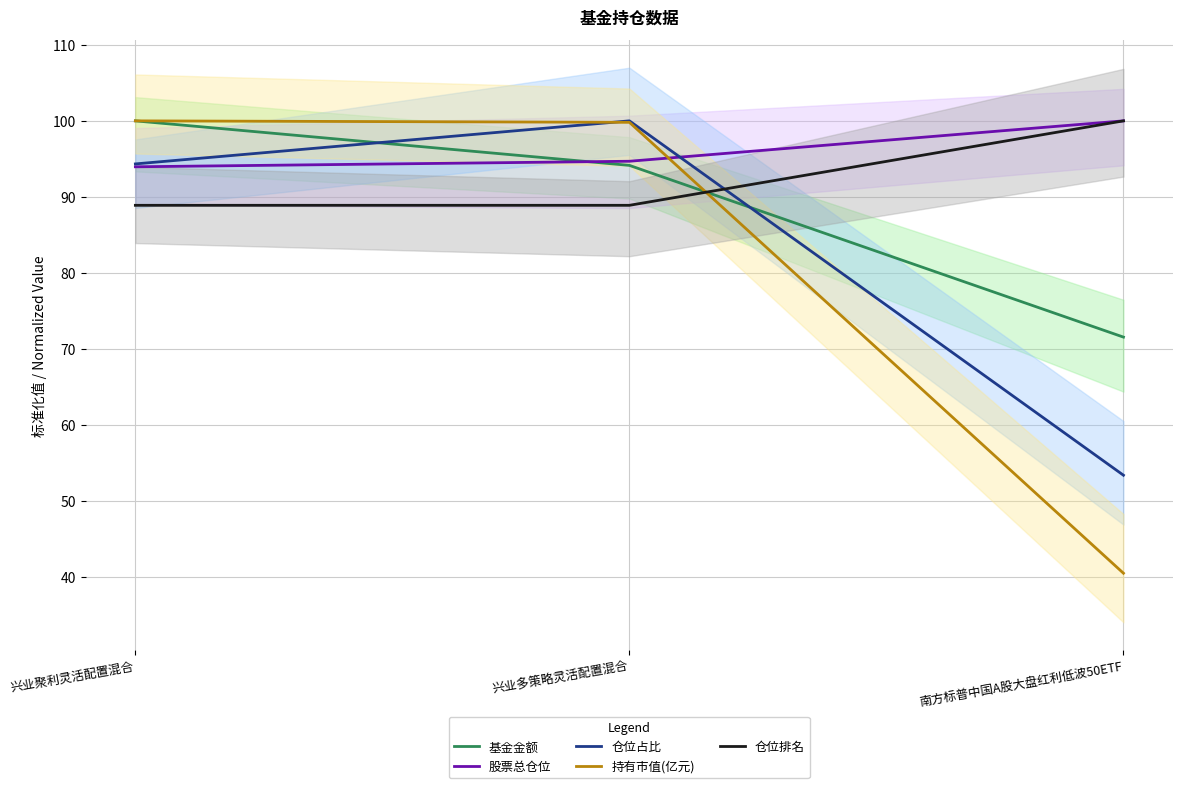

What is the value of the 基金金额 point at the 1st from the left?

100.0